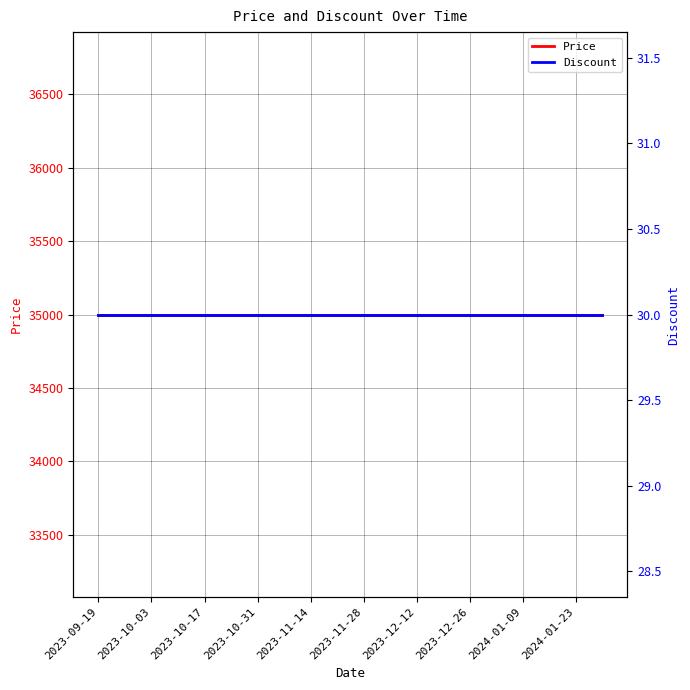

Which category has the lowest value across all series?

2023-09-19